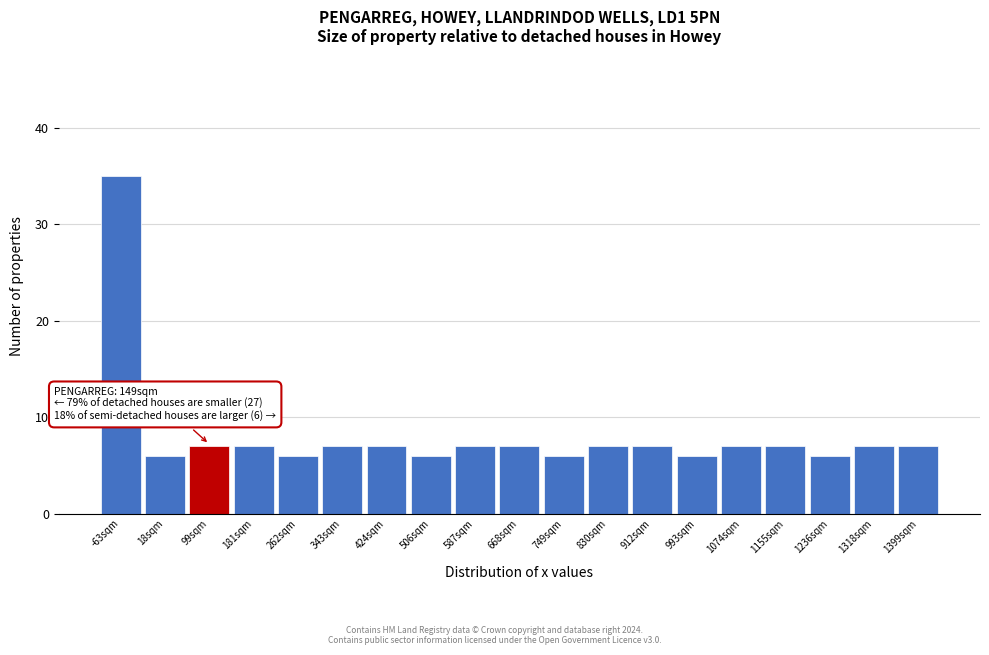

Reading right to left, what are all the values shown in this chart?

7	7	6	7	7	6	7	7	6	7	7	6	7	7	6	7	7	6	35